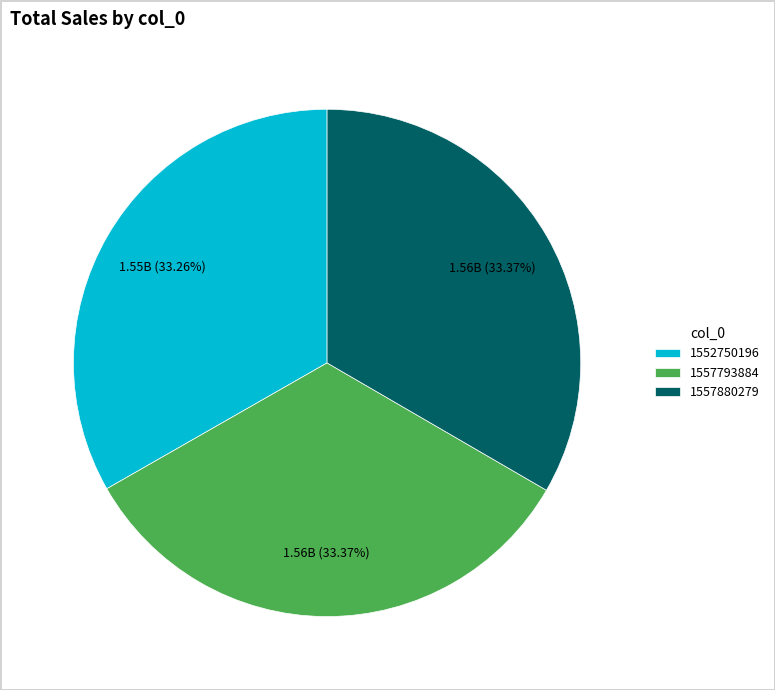

To the nearest percent, what is the average slice percentage?

33%